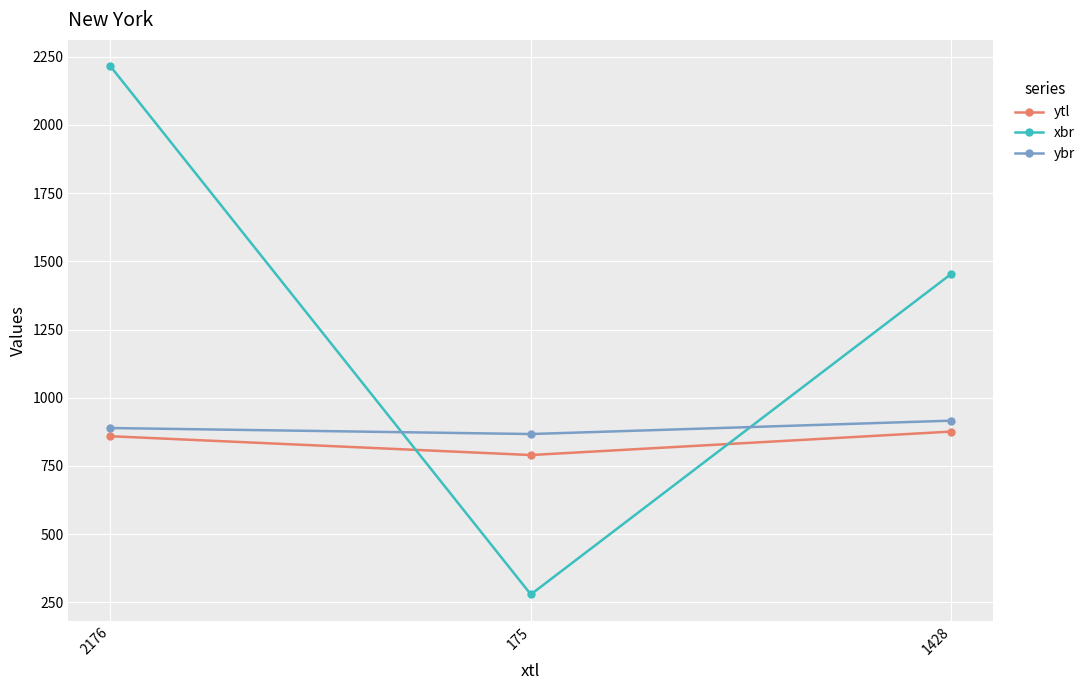

Which category has the highest value in the xbr series?

2176